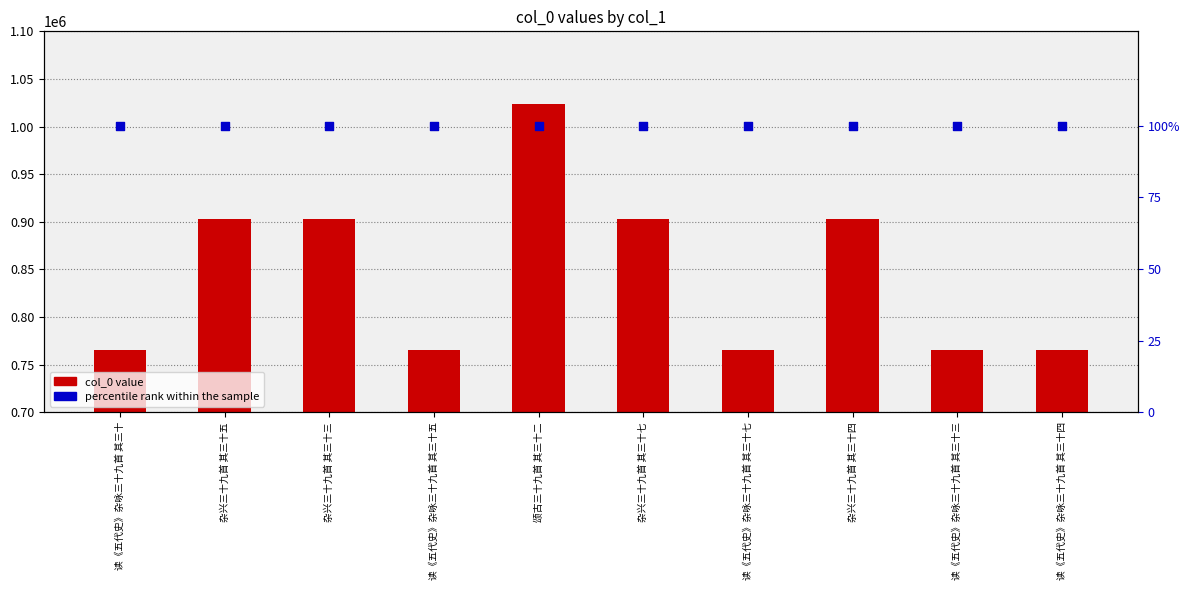

Which series has the largest total across all categories?

col_0 value